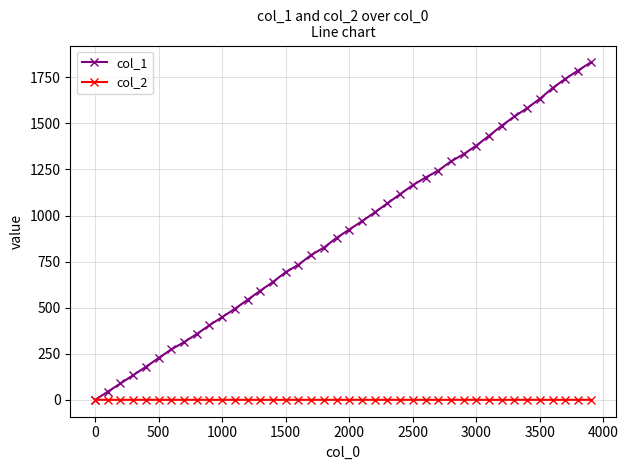

List the series in order of their overall mean, highest first.

col_1, col_2